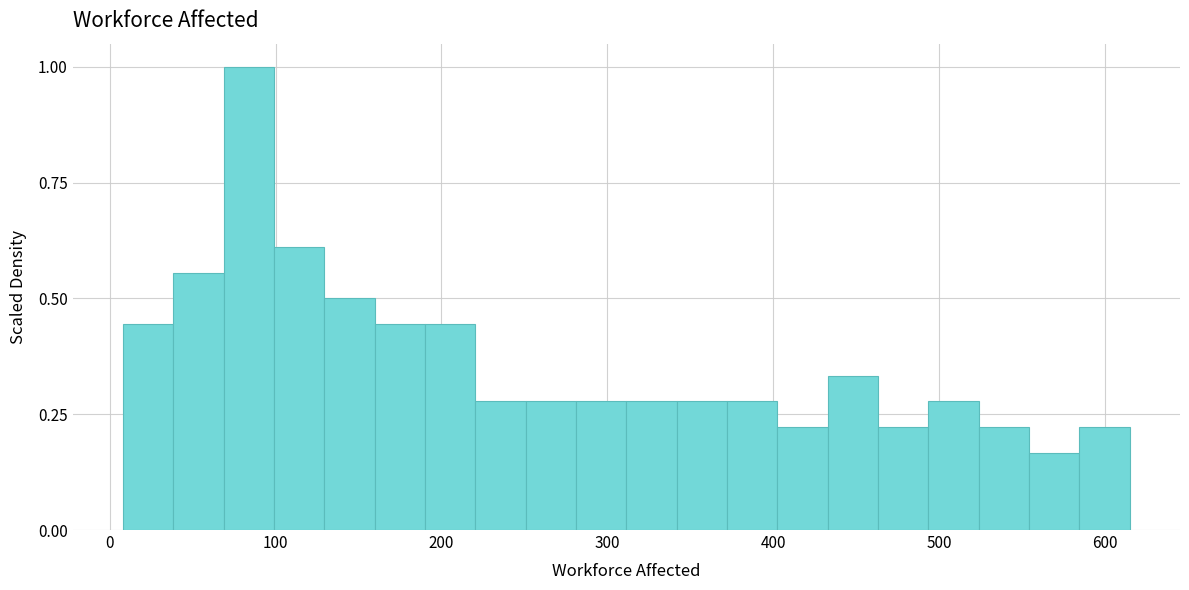

Read against the x-axis, roughly where is the centre of the tallest bar?

80